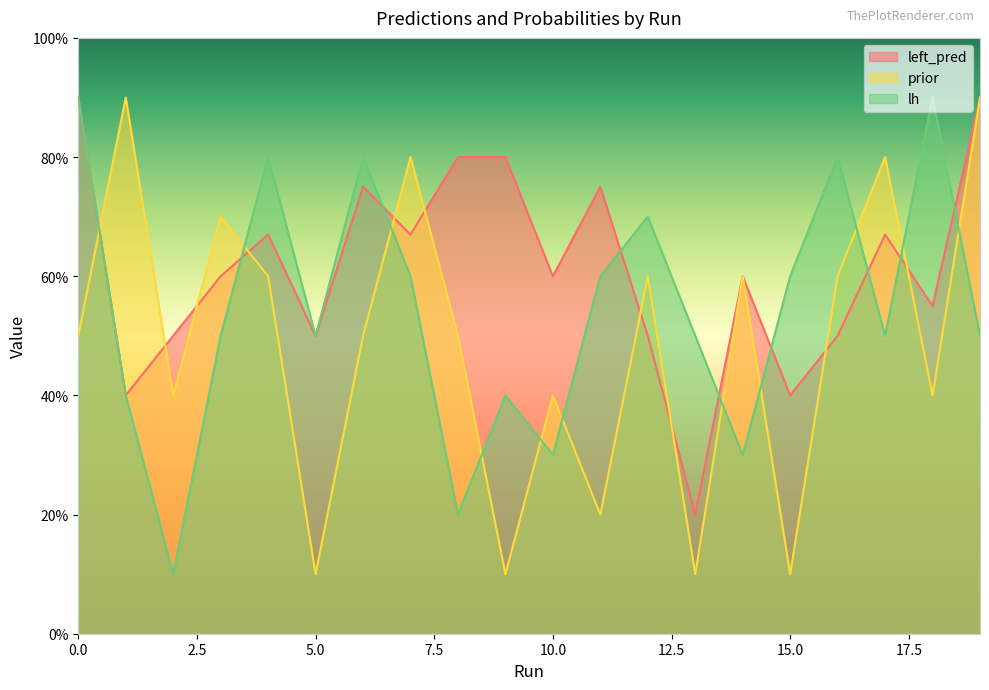

In prior, how many points are higher than both neighbors (excluding endpoints)?

7